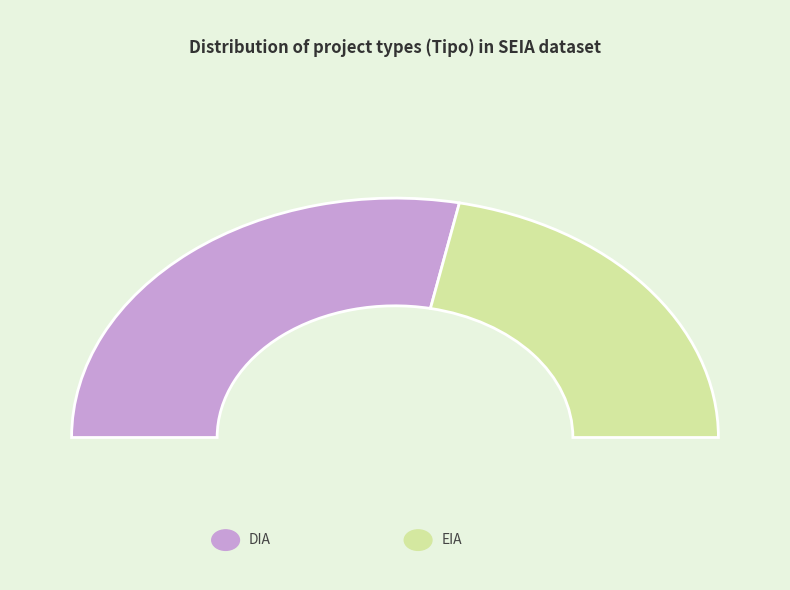

To the nearest percent, what is the difference between the largest and smallest slice percentages?

13%